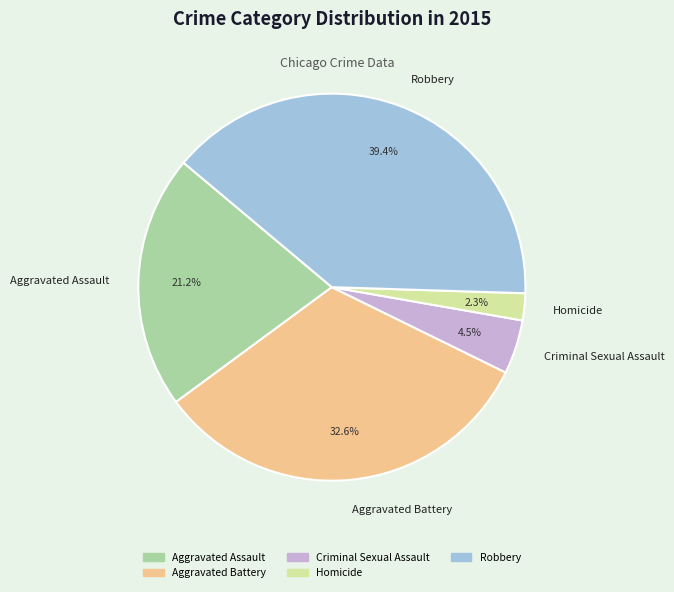

True or false: Robbery accounts for 47% of the total.

False